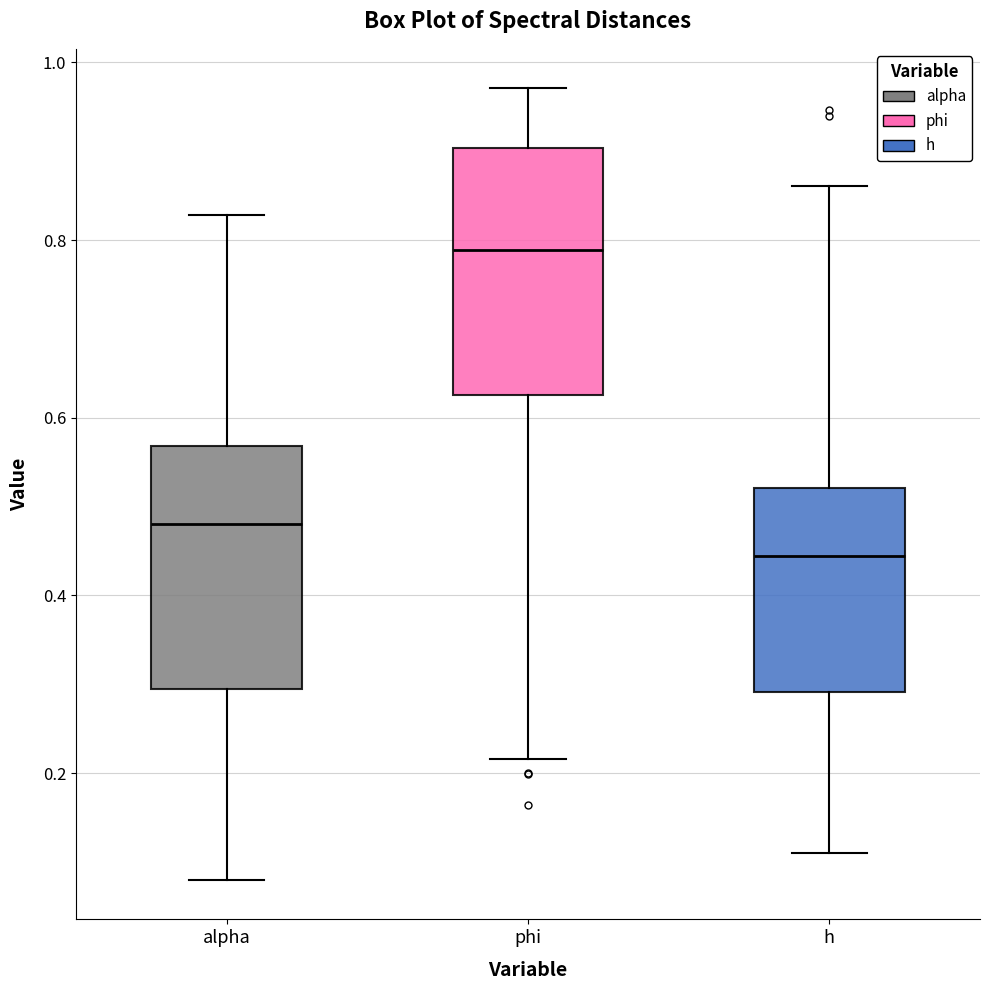

Reading left to right, transcribe this box plot: for each box, give where its median line is, the range the box spans, and where its two whiskers end, as read against the y-axis. The values are not printed on the chart, so give them approximately, as read against the axis.

alpha: median 0.48, box 0.30 to 0.56, whiskers 0.08 to 0.82
phi: median 0.78, box 0.62 to 0.90, whiskers 0.22 to 0.98
h: median 0.44, box 0.30 to 0.52, whiskers 0.12 to 0.86